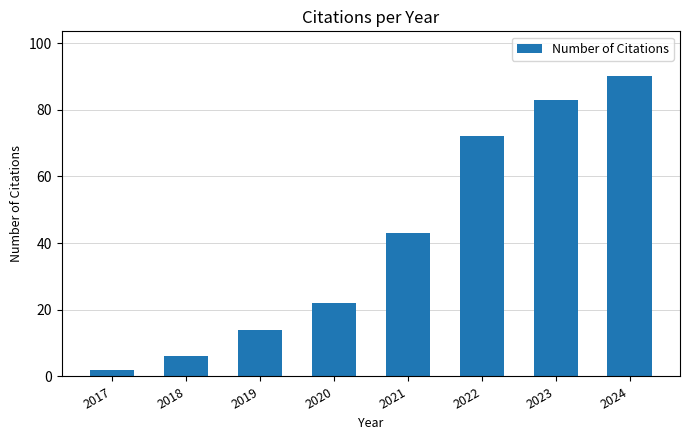

What is the change in value from 2019 to 2022?

+58